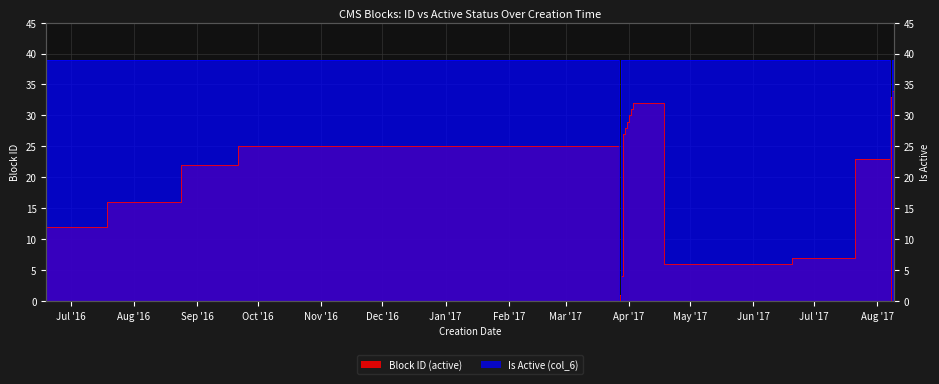

Rank the series by their average value, from lowest to highest.

Block ID (active), Is Active (col_6)